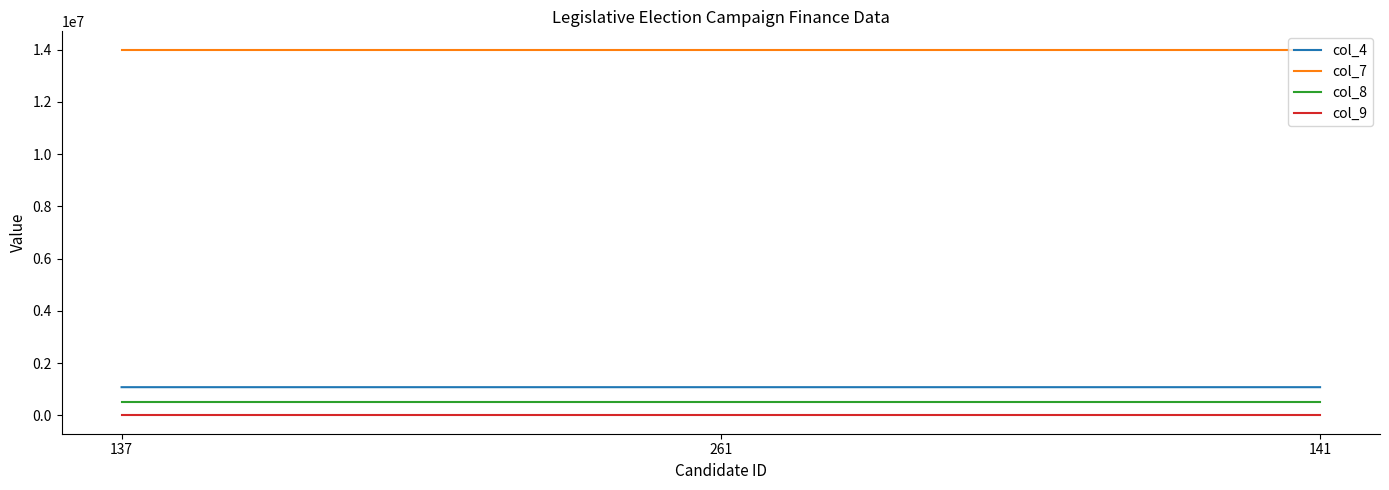

How many lines are shown in the chart?

4